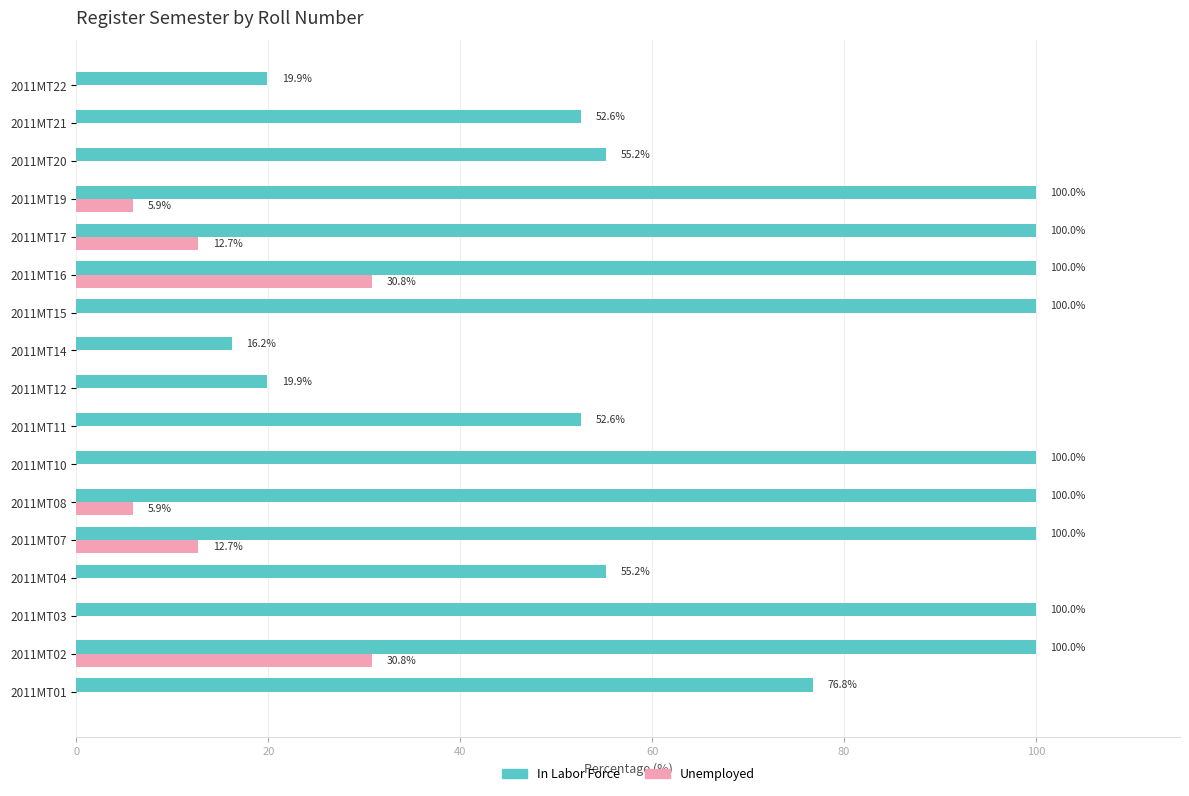

What is the sum of all Unemployed values?

98.8